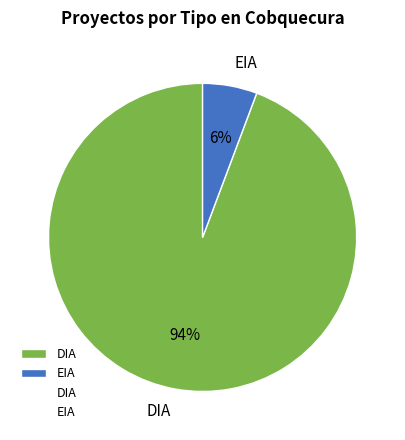

To the nearest percent, what percentage of the pie is EIA?

6%